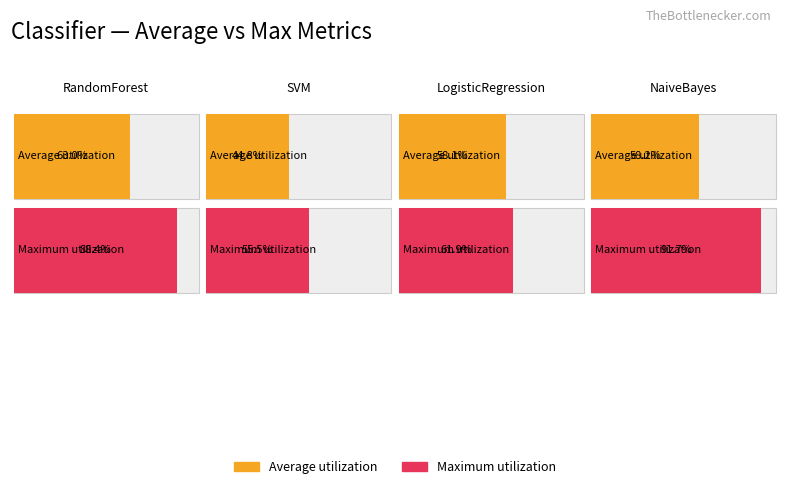

Is the value of Maximum utilization at RandomForest greater than the value of Average utilization at SVM?

Yes